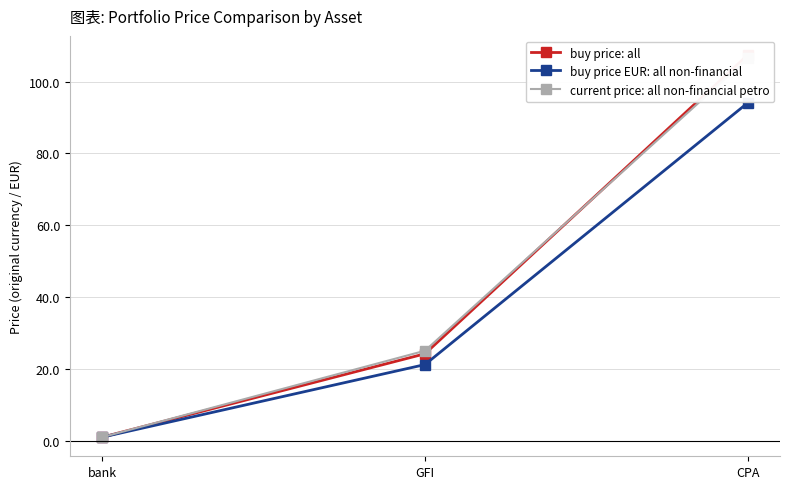

What position from the right is CPA?

1